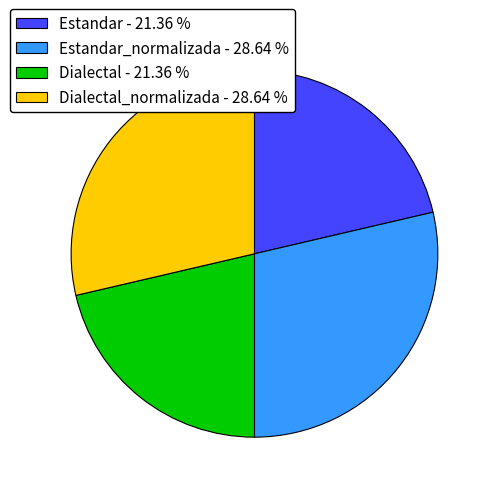

Does Estandar - 21.36 % represent more than half of the total?

No